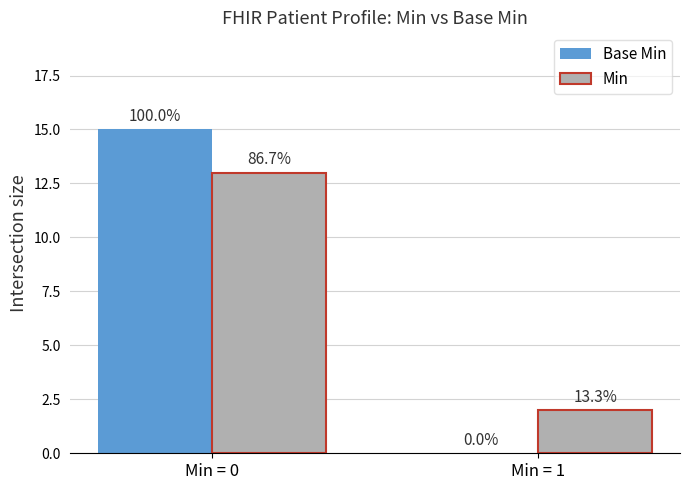

What are all the series names shown in the legend?

Base Min, Min